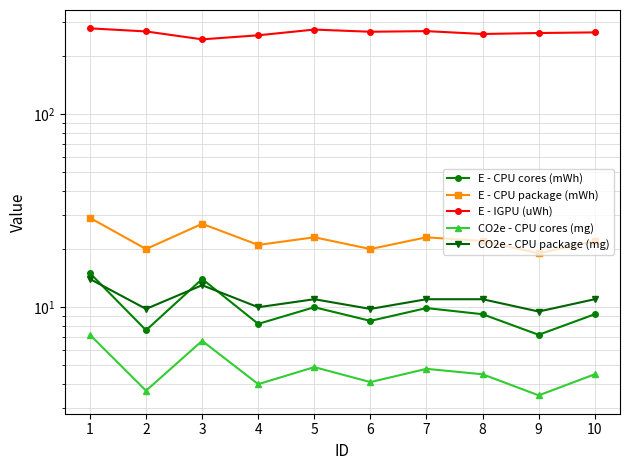

What is the difference between the highest and lowest values at 2?

263.3